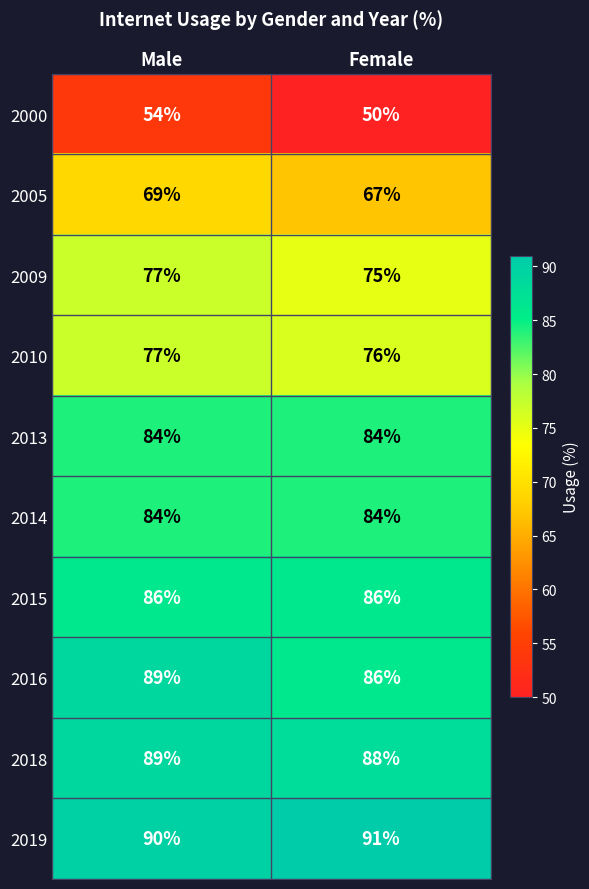

What is the total value across all series at Male?

799